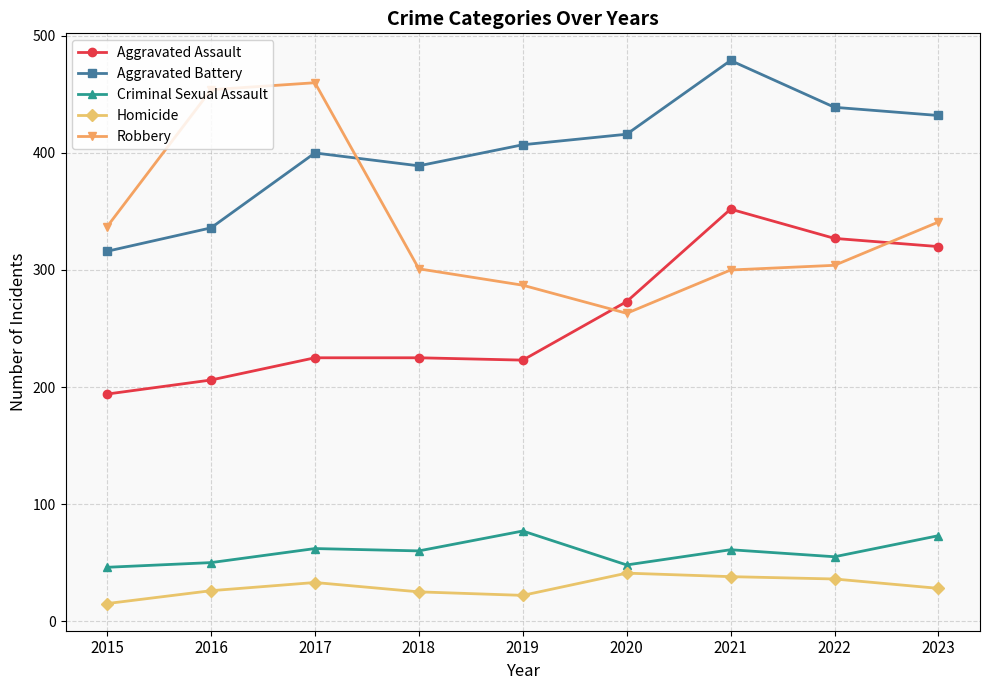

Which category has the lowest value across all series?

2015